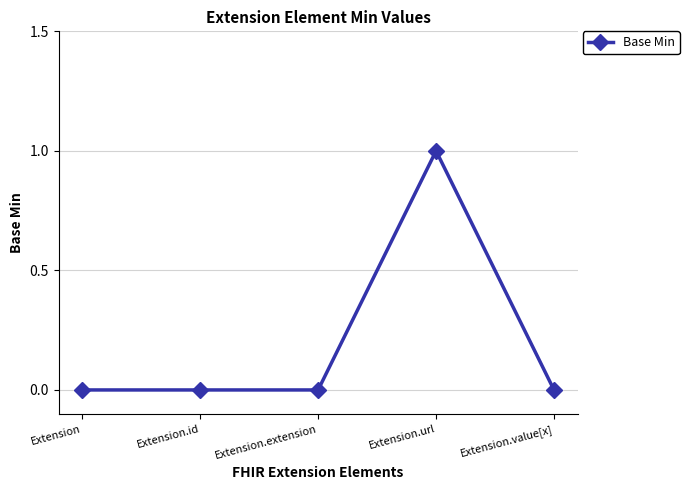

Reading right to left, transcribe all the data shown in this chart.

Extension.value[x]=0	Extension.url=1	Extension.extension=0	Extension.id=0	Extension=0